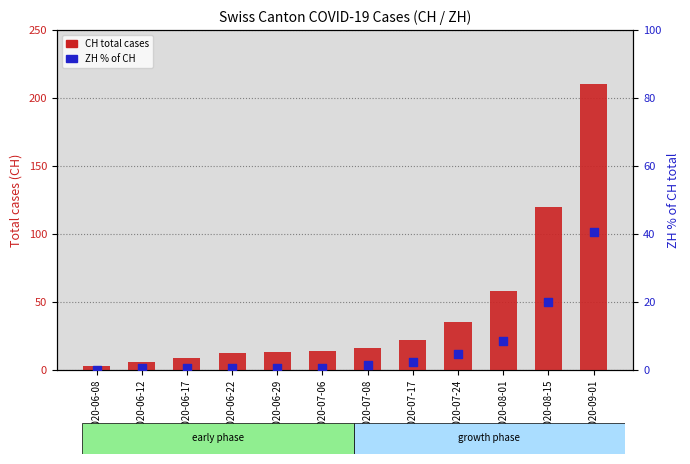

Which series has the largest total across all categories?

CH total cases